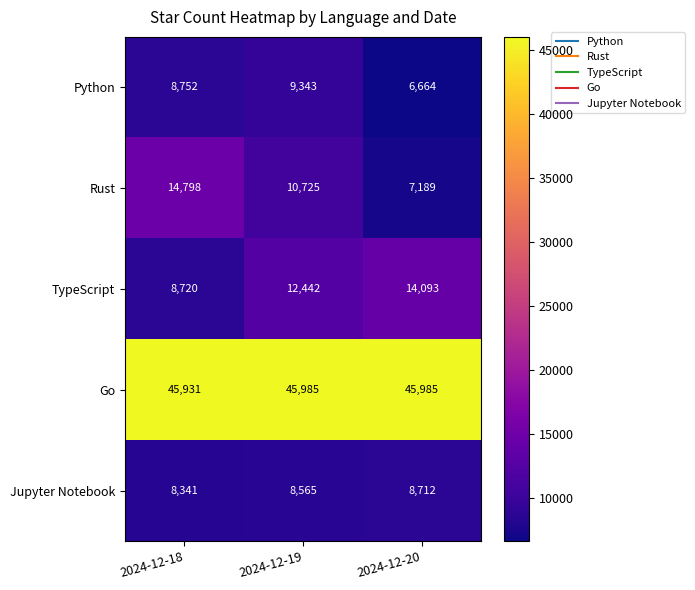

Reading right to left, what are all the values shown in this chart?

Python: 2024-12-20=6664	2024-12-19=9343	2024-12-18=8752
Rust: 2024-12-20=7189	2024-12-19=10725	2024-12-18=14798
TypeScript: 2024-12-20=14093	2024-12-19=12442	2024-12-18=8720
Go: 2024-12-20=45985	2024-12-19=45985	2024-12-18=45931
Jupyter Notebook: 2024-12-20=8712	2024-12-19=8565	2024-12-18=8341